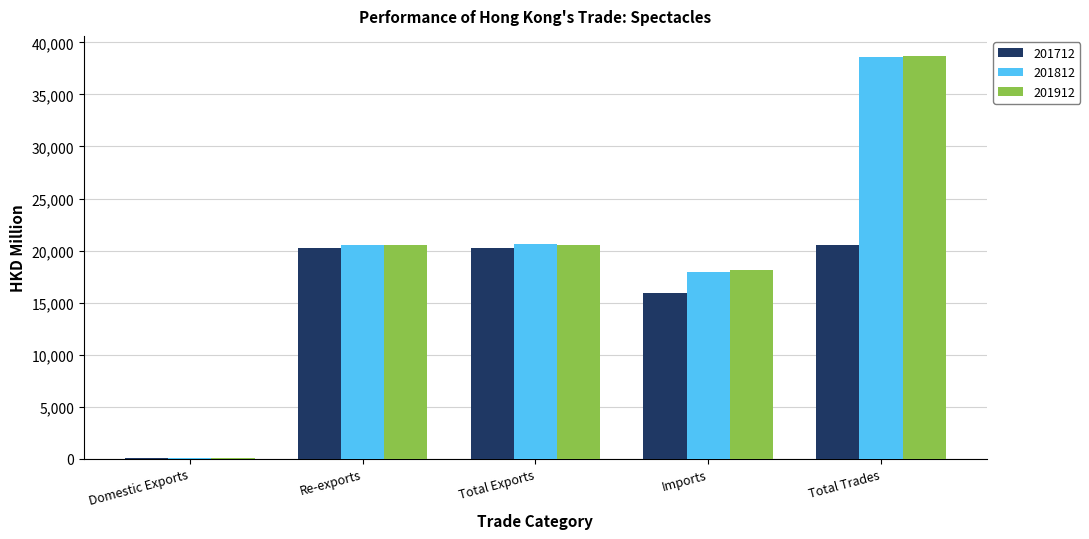

Between Imports and Total Trades, which series saw the biggest shift?

201812